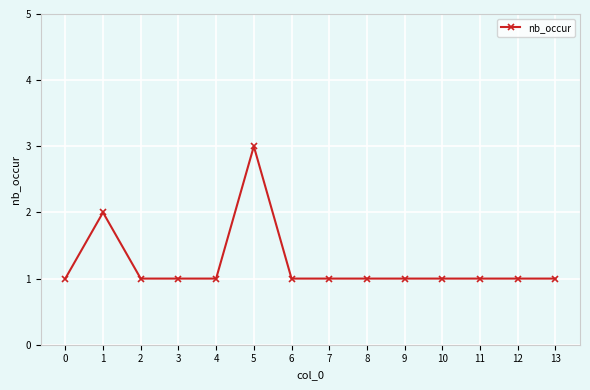

True or false: the data shows 1 at 6.

True